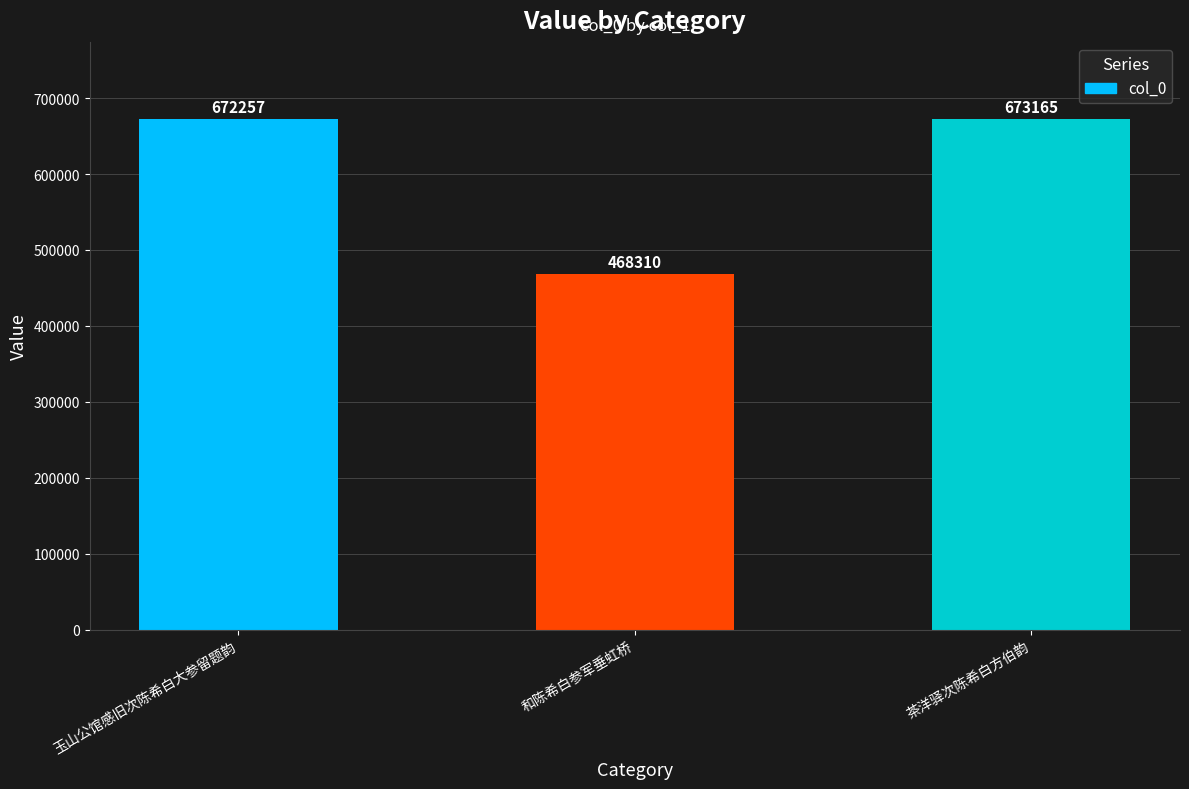

How many data points are less than 672257?

1